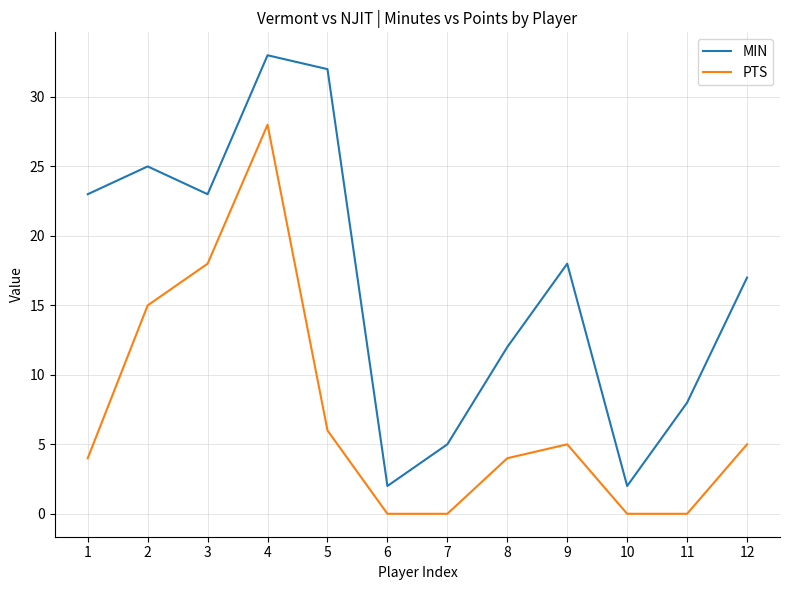

True or false: PTS and MIN intersect in this chart.

False